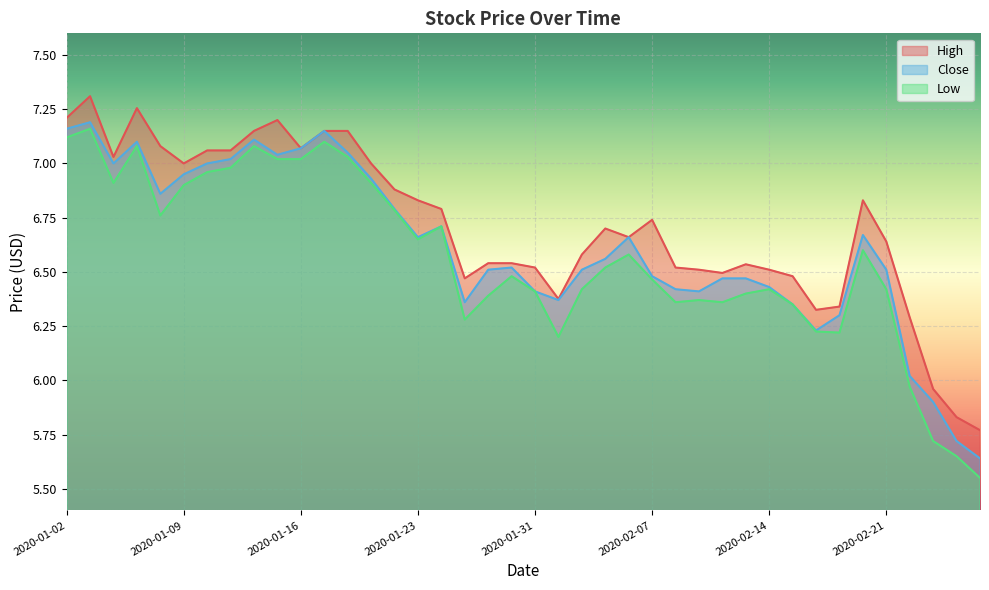

What is the label of the 15th point from the left?

2020-01-22